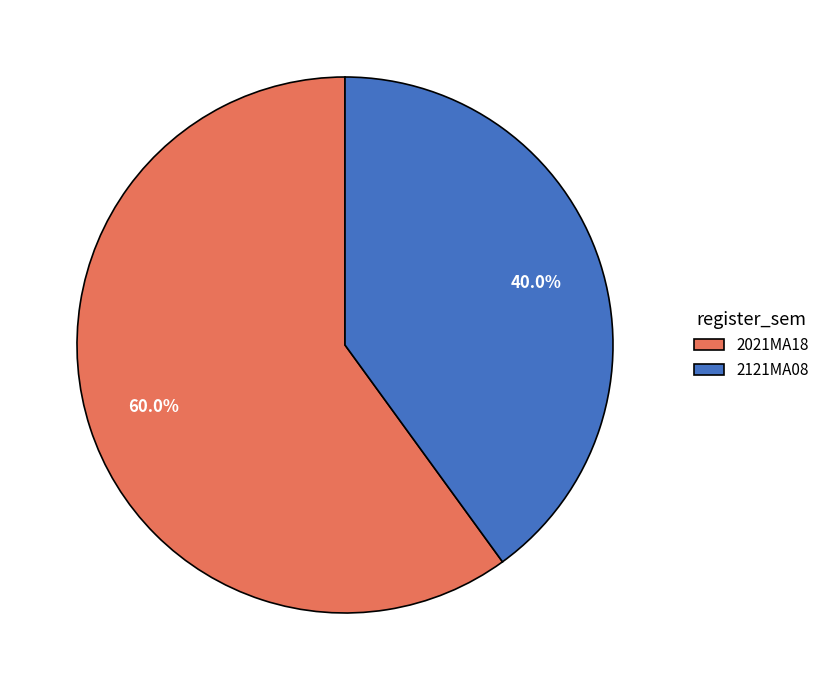

To the nearest percent, what percentage of the pie is 2121MA08?

40%